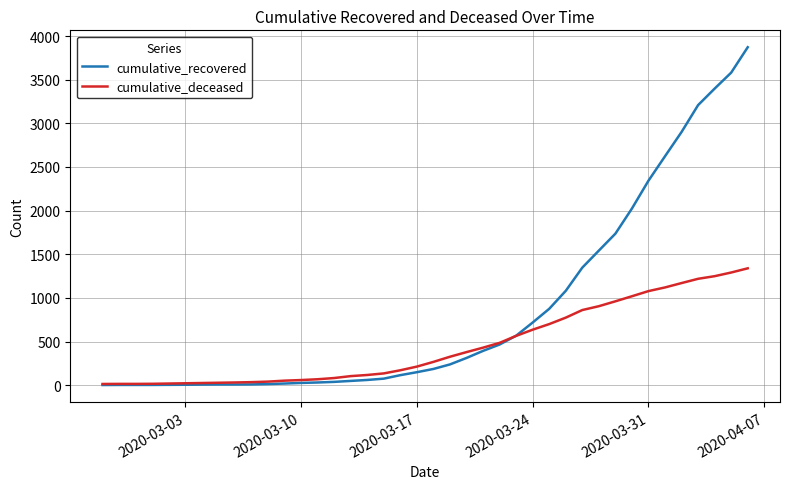

What is the sum of all cumulative_recovered values?

34039